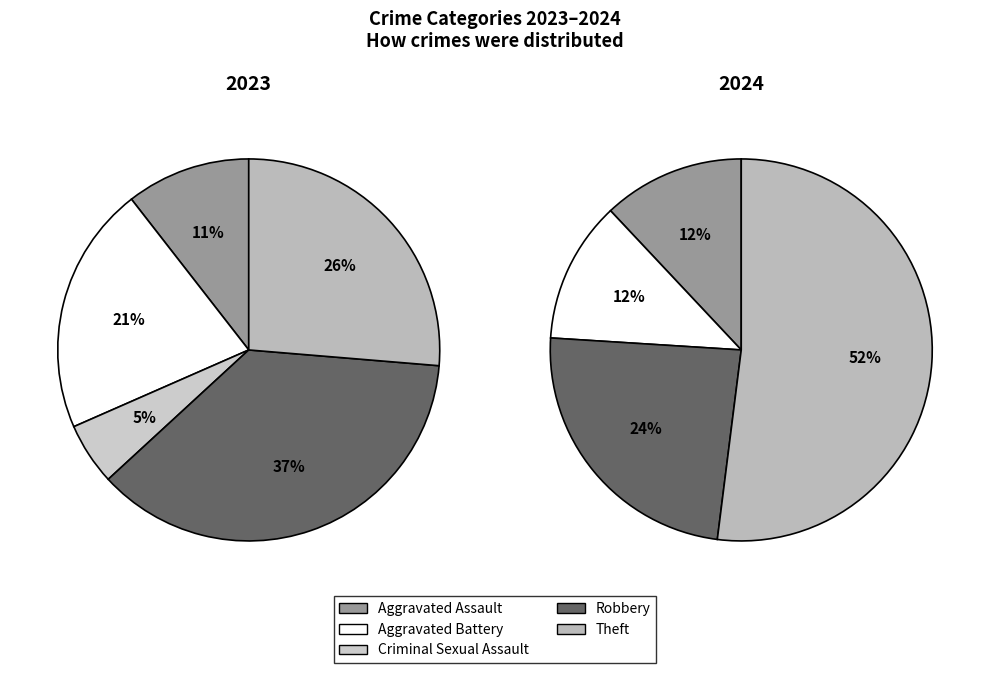

Is the sum of Arson and Aggravated Assault greater than half?

No